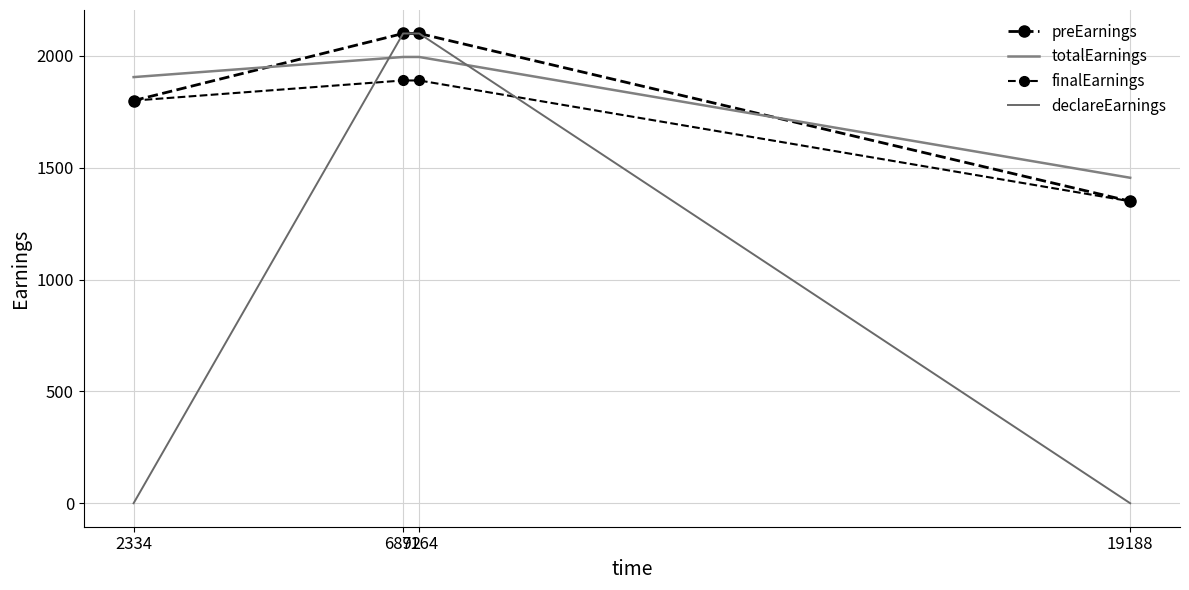

What is the highest value of the finalEarnings series?

1890